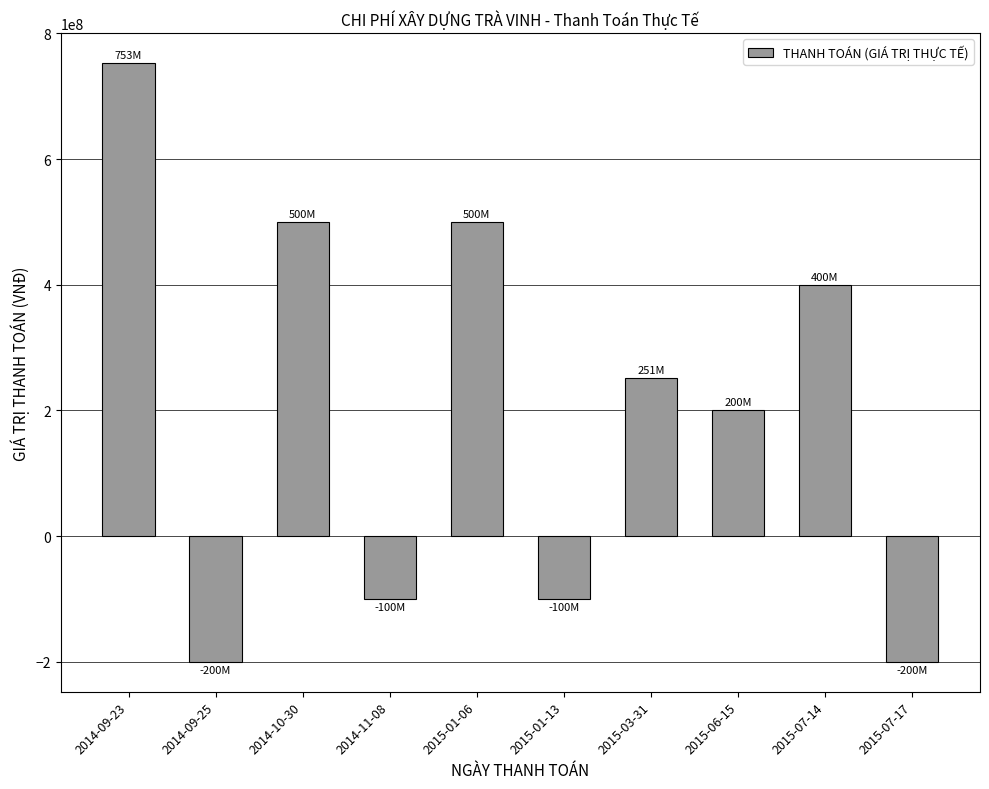

The value at 2014-09-25 is -62686382. True or false?

False